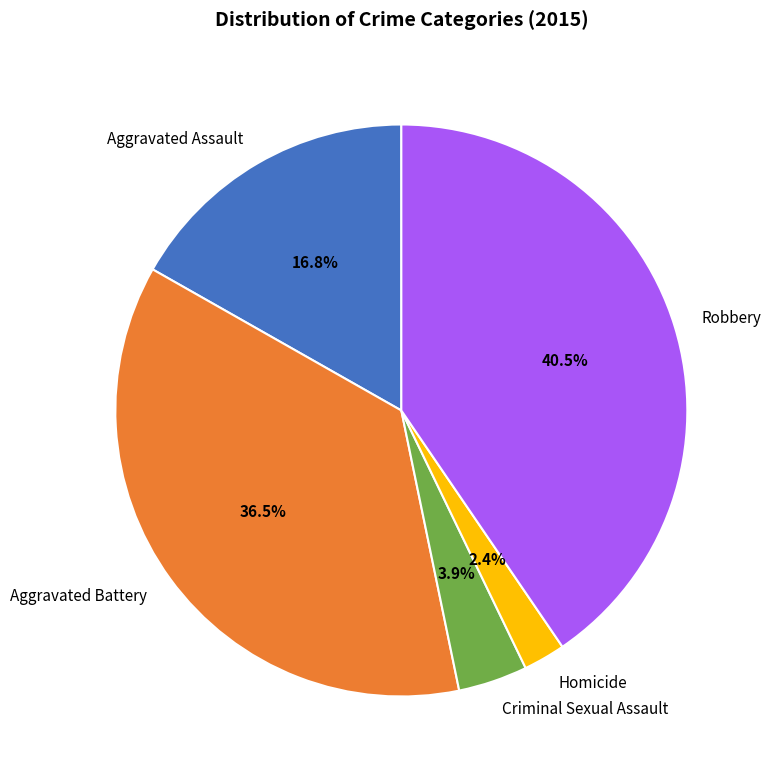

What percentage is the Criminal Sexual Assault slice, to the nearest percent?

4%